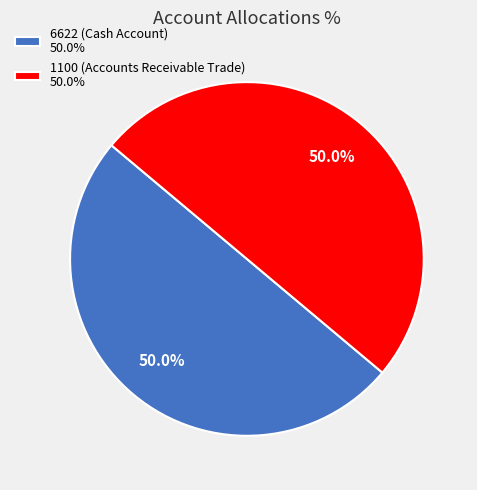

Do 1100 (Accounts Receivable Trade) 50.0% and 6622 (Cash Account) 50.0% together represent more than half of the pie?

Yes